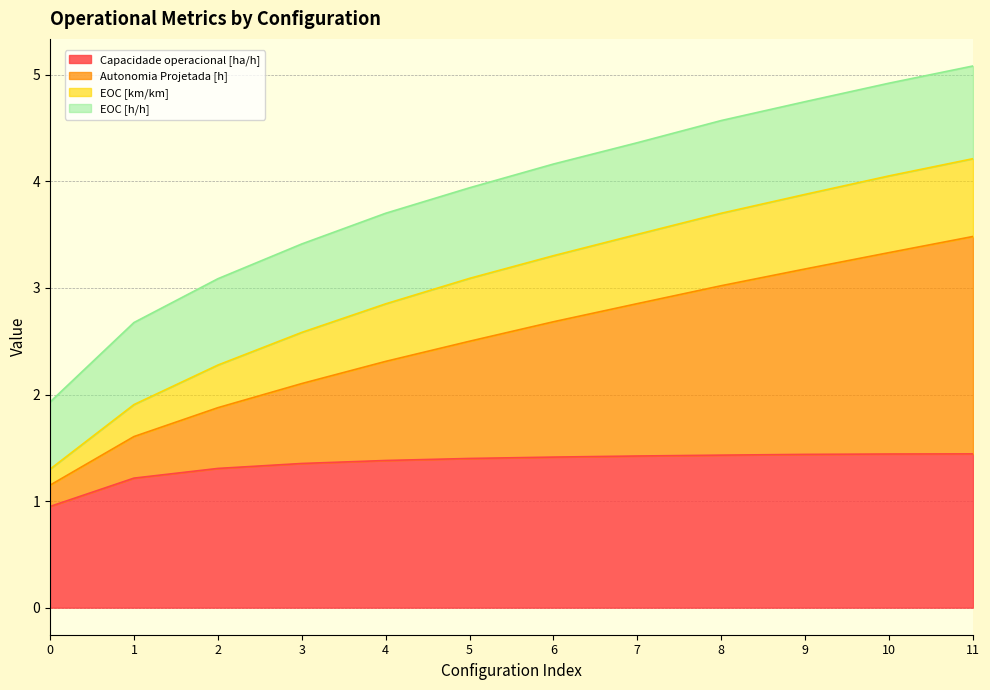

The Capacidade operacional [ha/h] series shows 1.4 at 8. True or false?

True